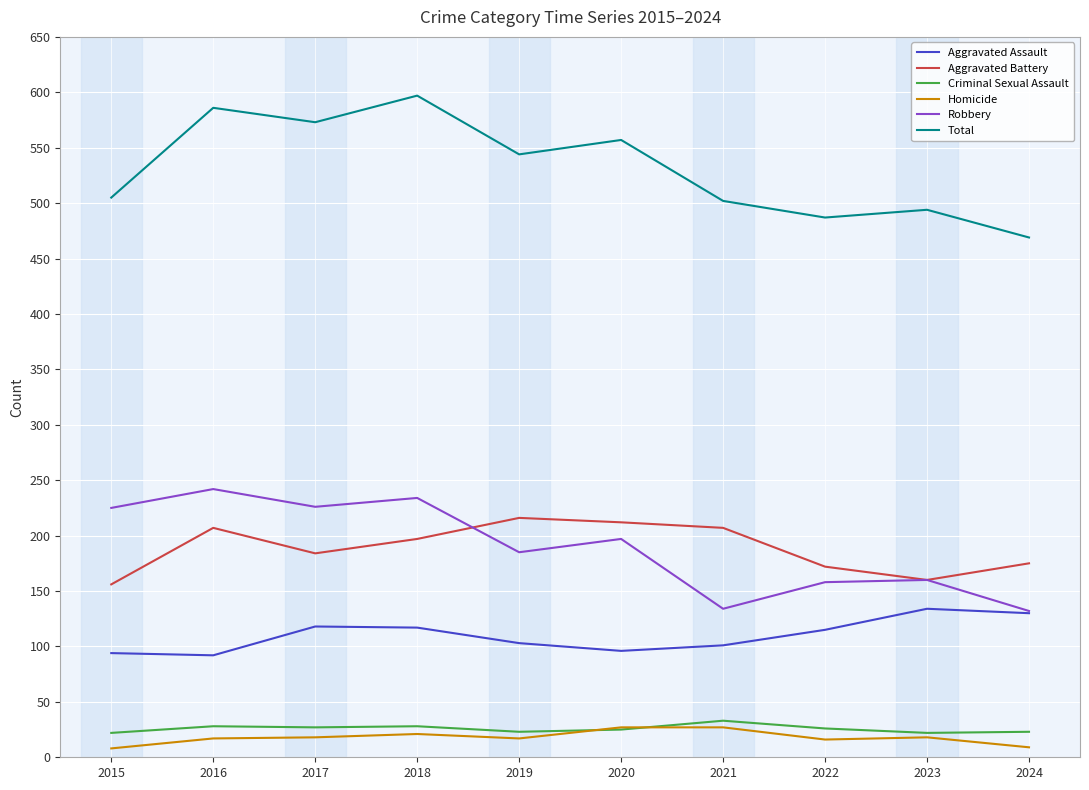

Where is Aggravated Assault nearest to the value 113?

2022